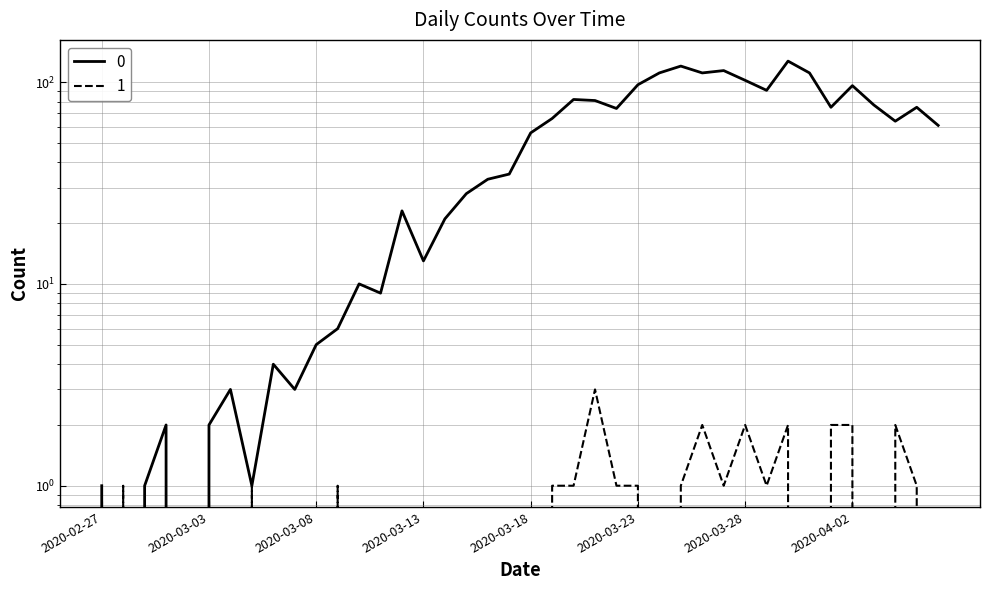

True or false: 0 has a value of 19 at 2020-03-17.

False